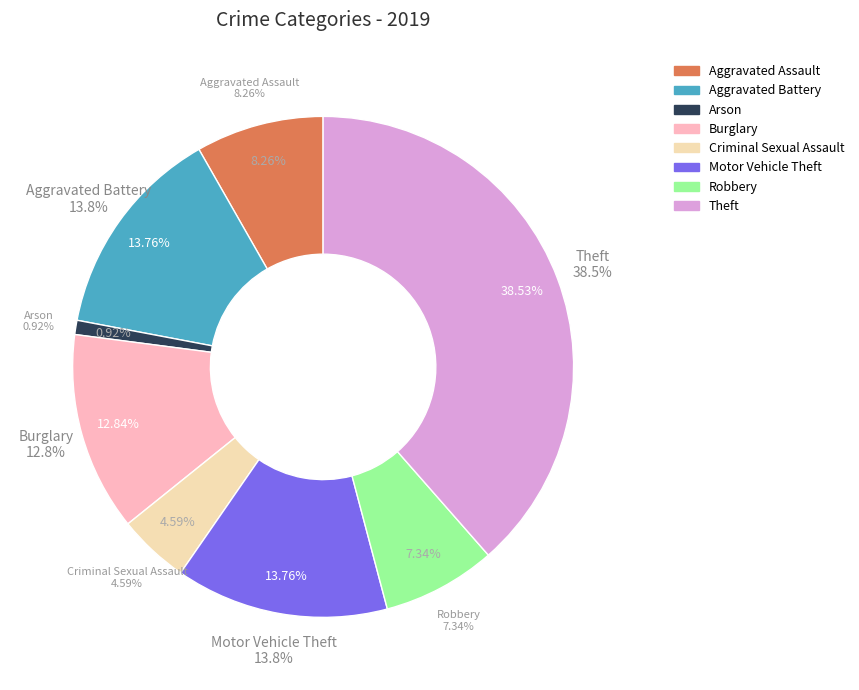

Is it true that Aggravated Assault is 1% of the pie?

False